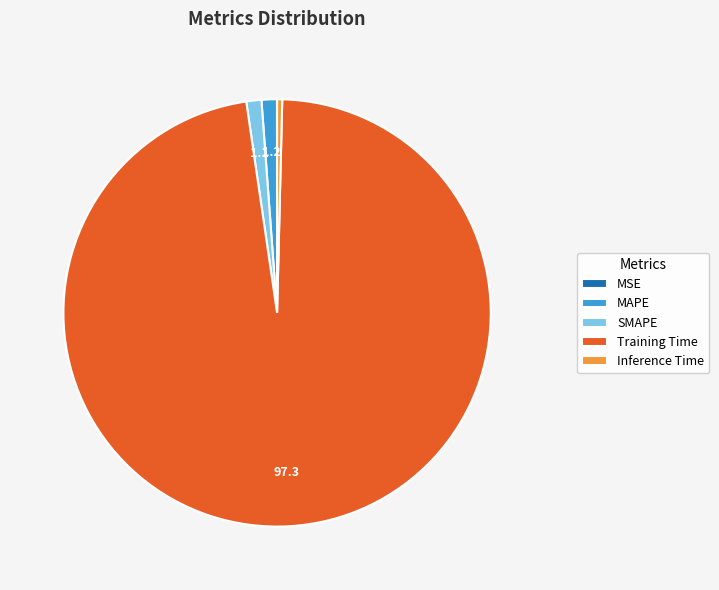

Is it true that Training Time is 97% of the pie?

True